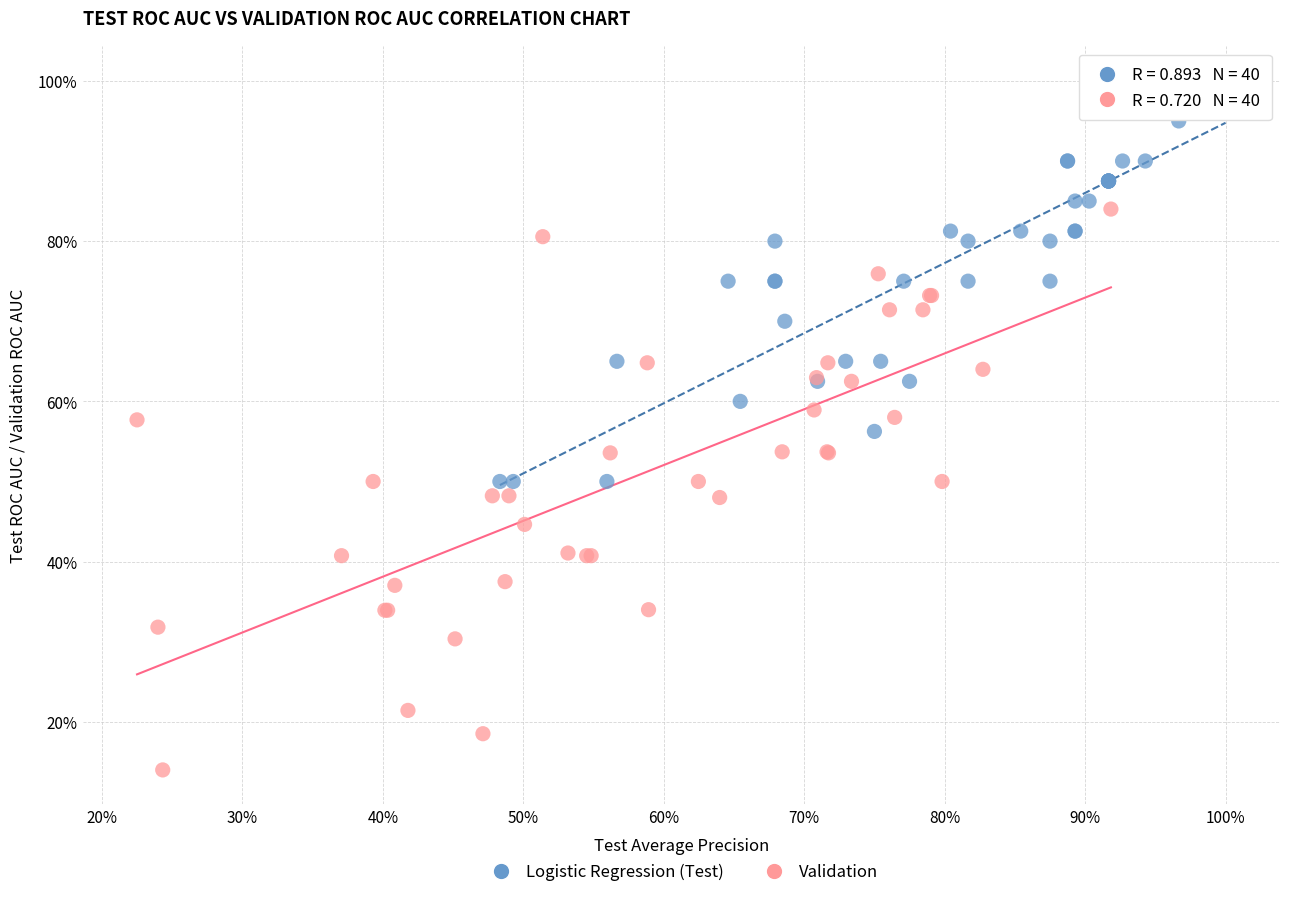

Which series contains the highest Y value?

Logistic Regression (Test)